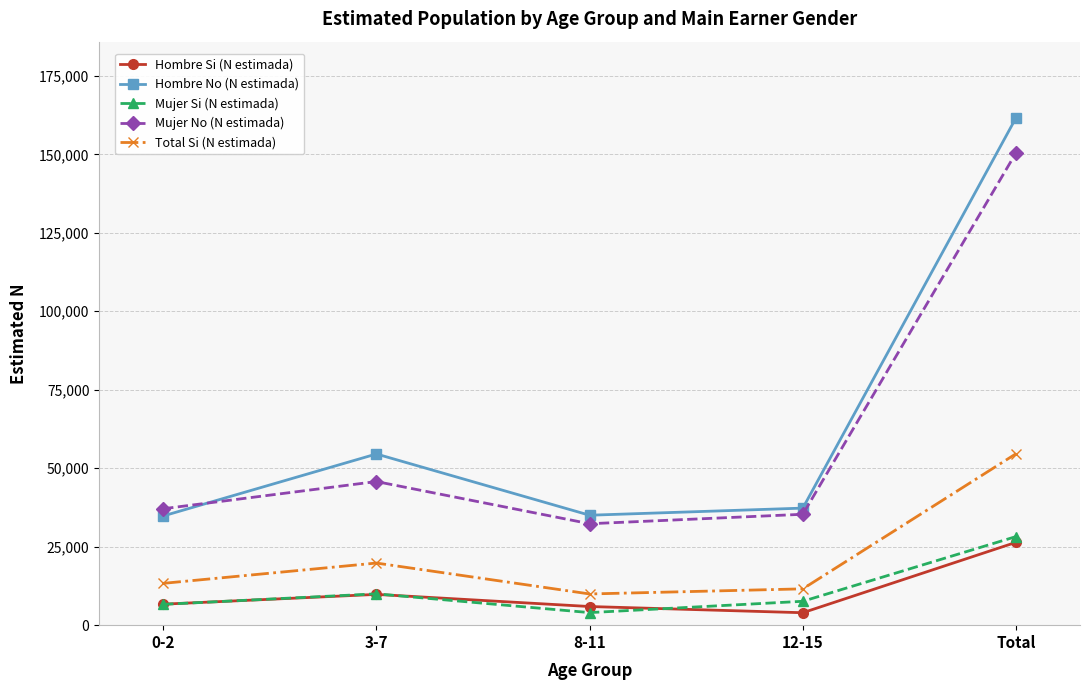

In Total Si (N estimada), how many points are lower than both neighbors (excluding endpoints)?

1